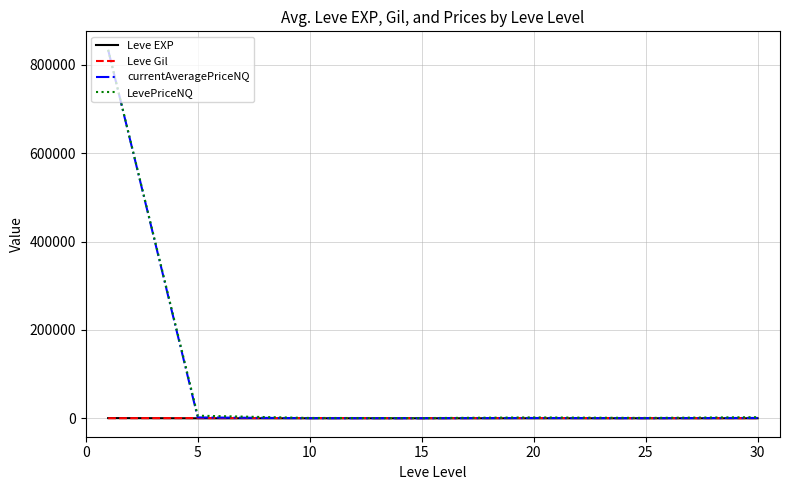

How many categories are shown in the chart?

7